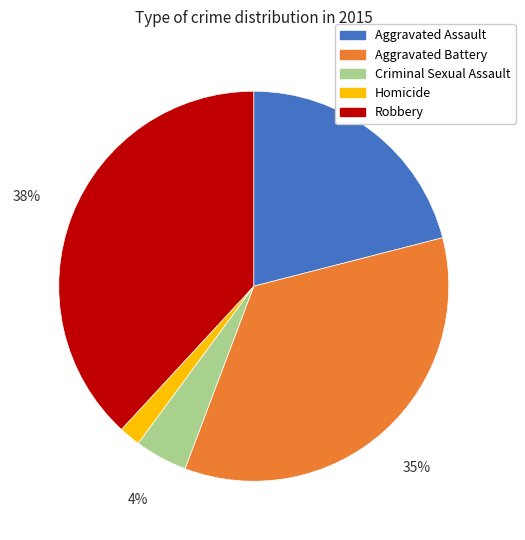

Does any single category account for the majority?

No